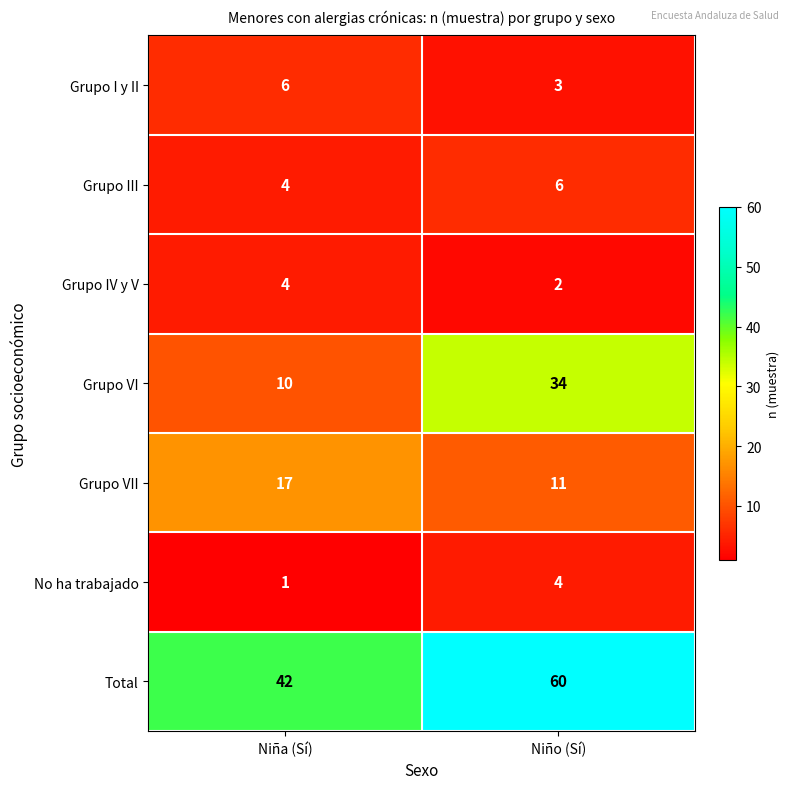

Rank the categories by Grupo IV y V value from highest to lowest.

Niña (Sí), Niño (Sí)